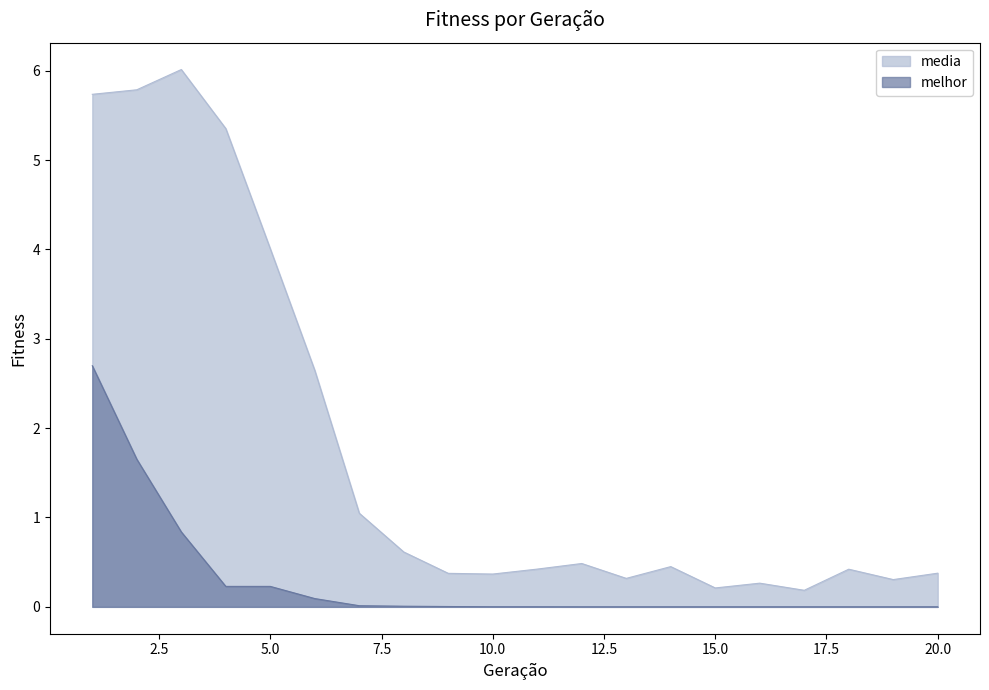

The value of melhor at 11 is 0.0. True or false?

True